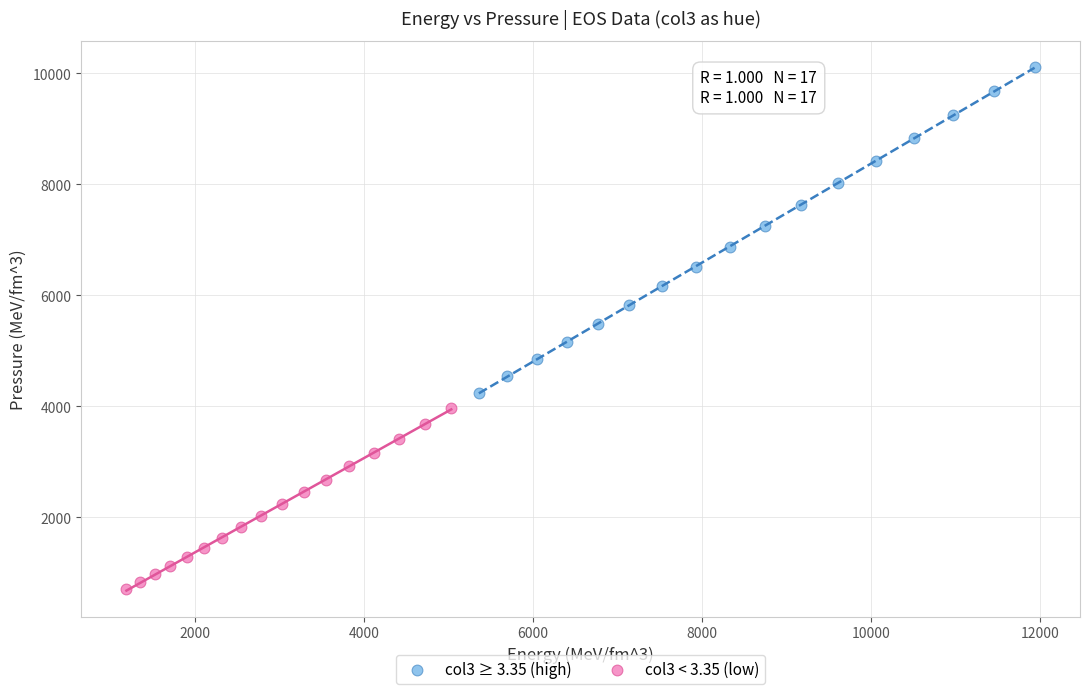

Which series contains the highest Y value?

col3 ≥ 3.35 (high)